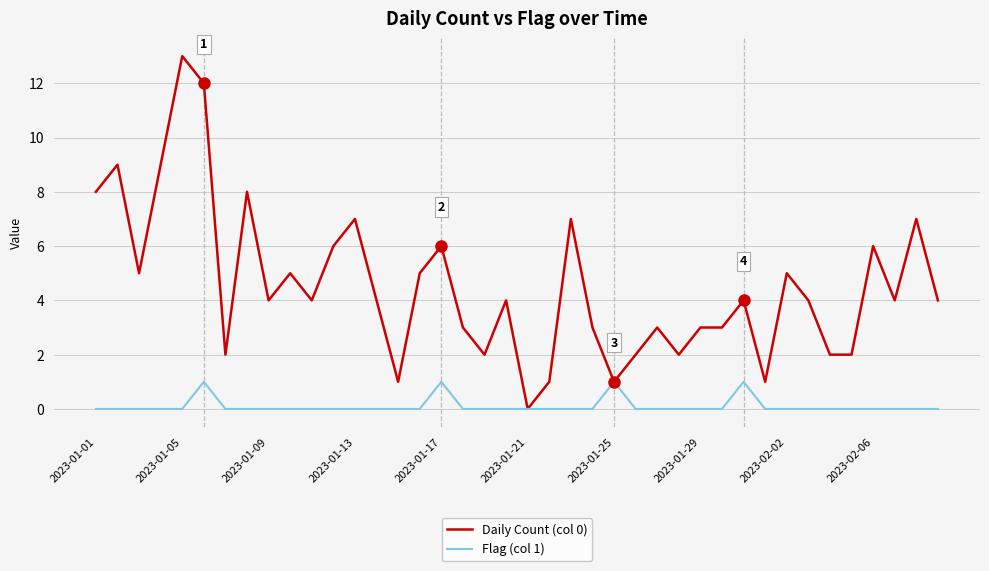

Which series has the largest range (max minus min)?

Daily Count (col 0)